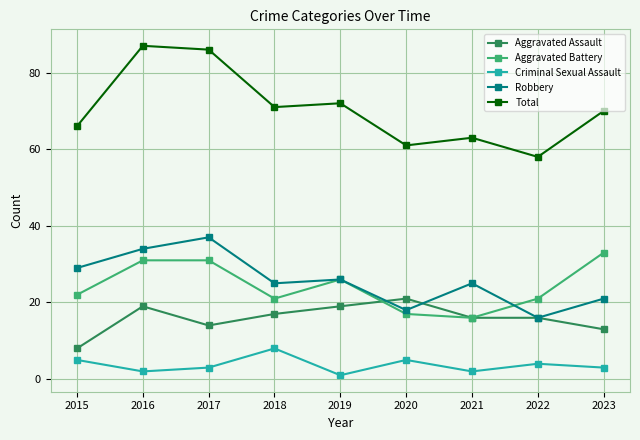

Reading right to left, what are all the values shown in this chart?

Aggravated Assault: 2023=13	2022=16	2021=16	2020=21	2019=19	2018=17	2017=14	2016=19	2015=8
Aggravated Battery: 2023=33	2022=21	2021=16	2020=17	2019=26	2018=21	2017=31	2016=31	2015=22
Criminal Sexual Assault: 2023=3	2022=4	2021=2	2020=5	2019=1	2018=8	2017=3	2016=2	2015=5
Robbery: 2023=21	2022=16	2021=25	2020=18	2019=26	2018=25	2017=37	2016=34	2015=29
Total: 2023=70	2022=58	2021=63	2020=61	2019=72	2018=71	2017=86	2016=87	2015=66